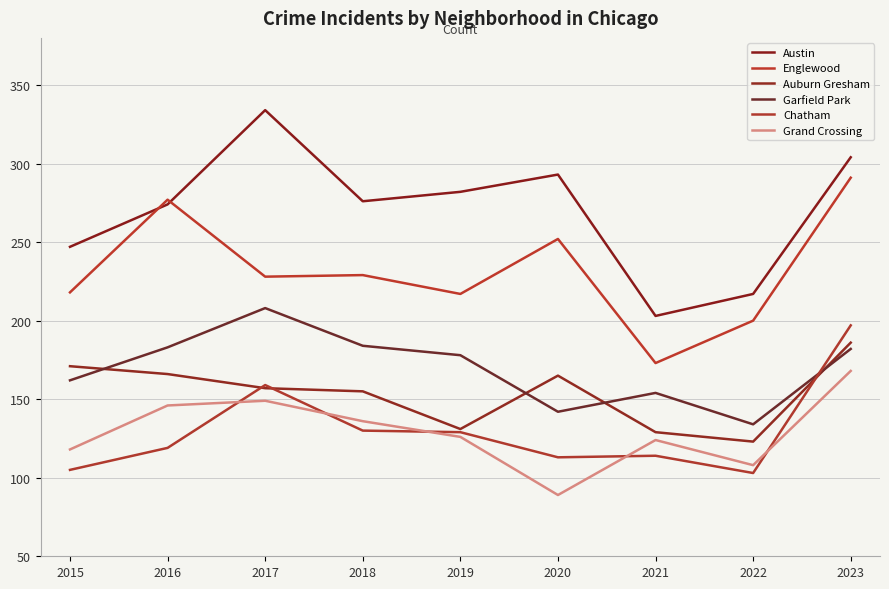

Between 2020 and 2023, which series saw the biggest shift?

Chatham